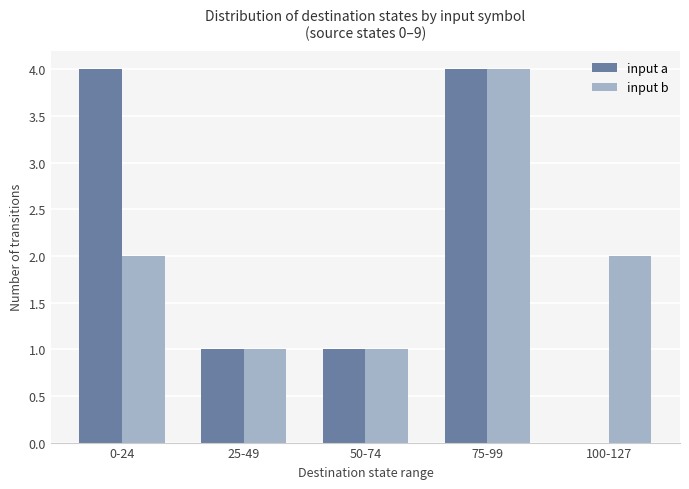

Reading right to left, what are all the values shown in this chart?

input a: 100-127=0	75-99=4	50-74=1	25-49=1	0-24=4
input b: 100-127=2	75-99=4	50-74=1	25-49=1	0-24=2